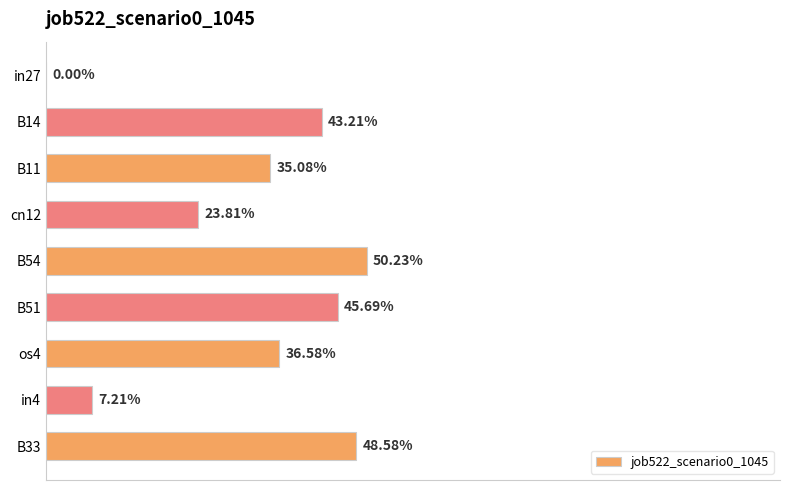

What is the sum of all values?

2.9